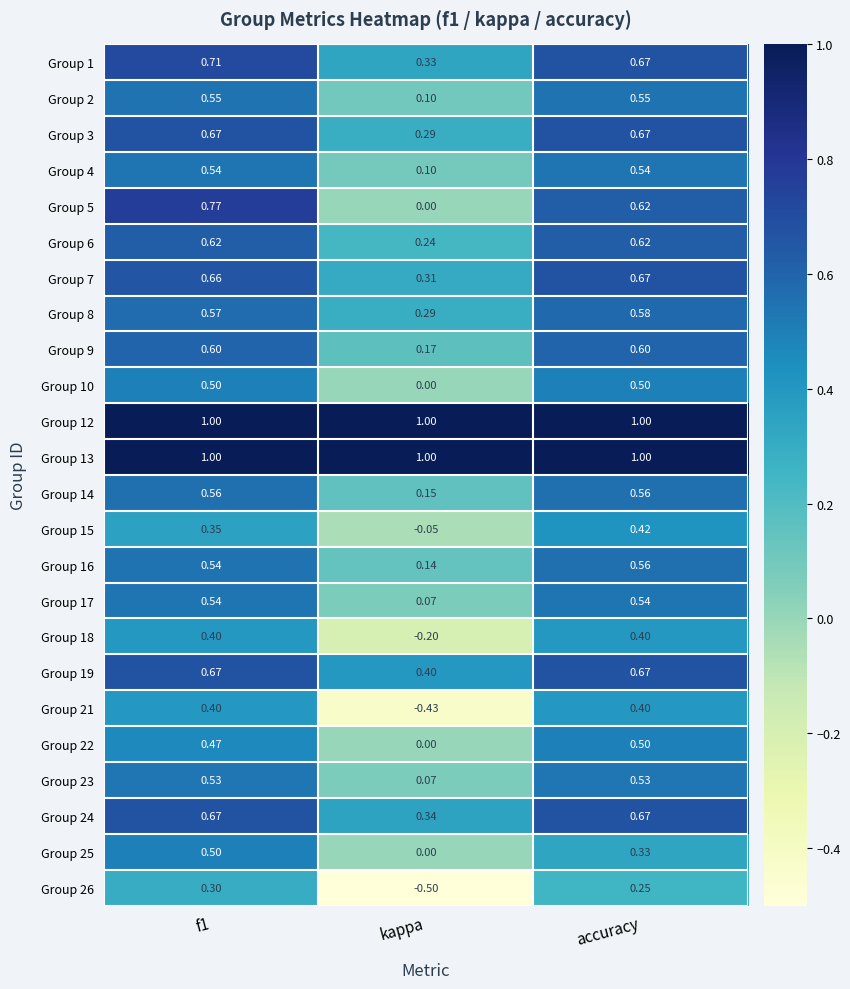

At how many categories does at least one series exceed 0?

3